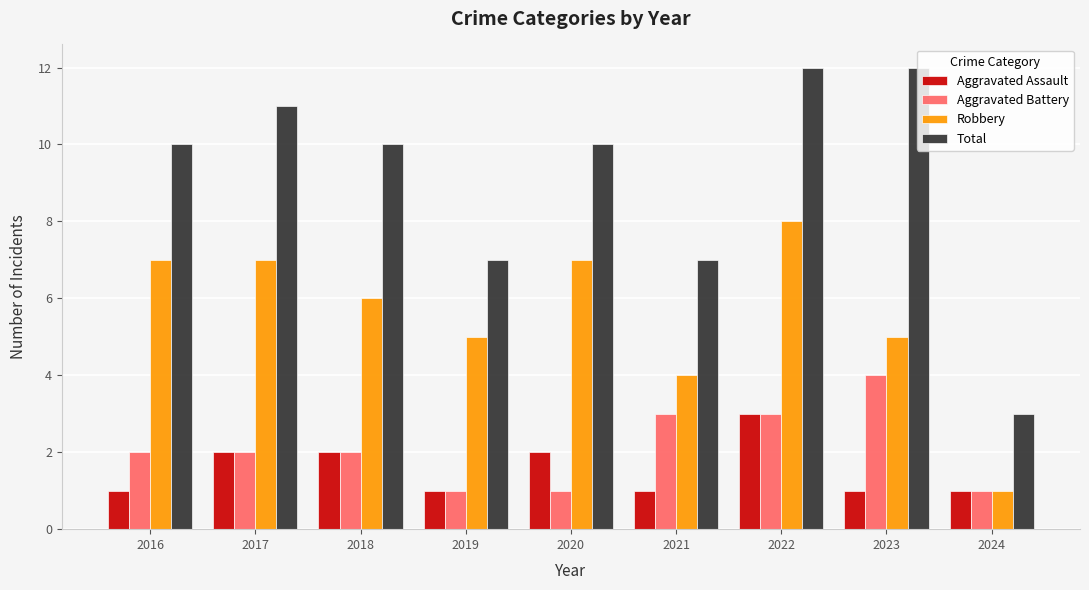

The Aggravated Assault series shows 1 at 2019. True or false?

True